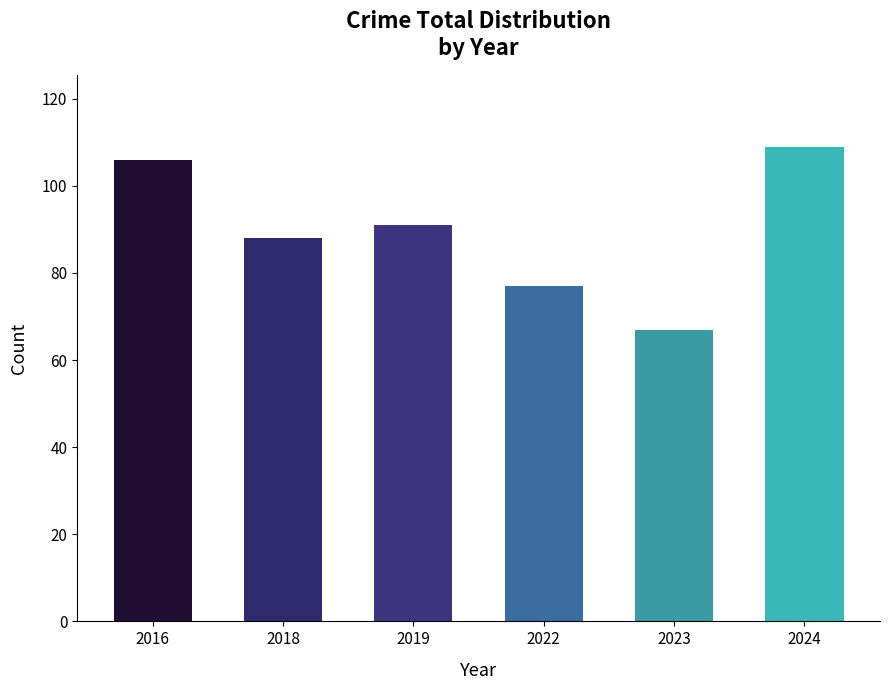

Reading left to right, transcribe all the data shown in this chart.

2016=106	2018=88	2019=91	2022=77	2023=67	2024=109